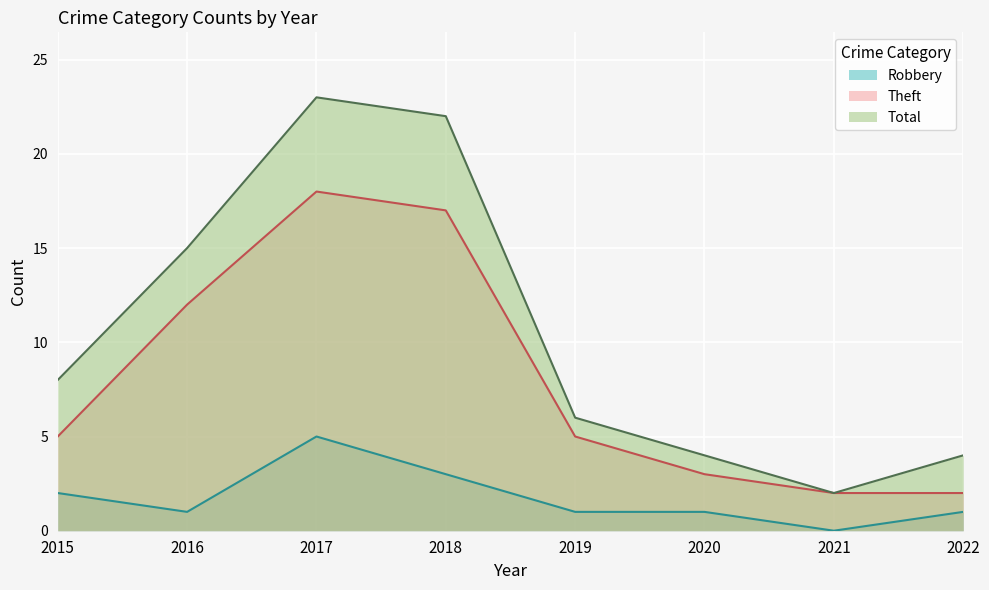

Reading right to left, list all the values displayed in this chart.

Robbery: 1	0	1	1	3	5	1	2
Theft: 2	2	3	5	17	18	12	5
Total: 4	2	4	6	22	23	15	8